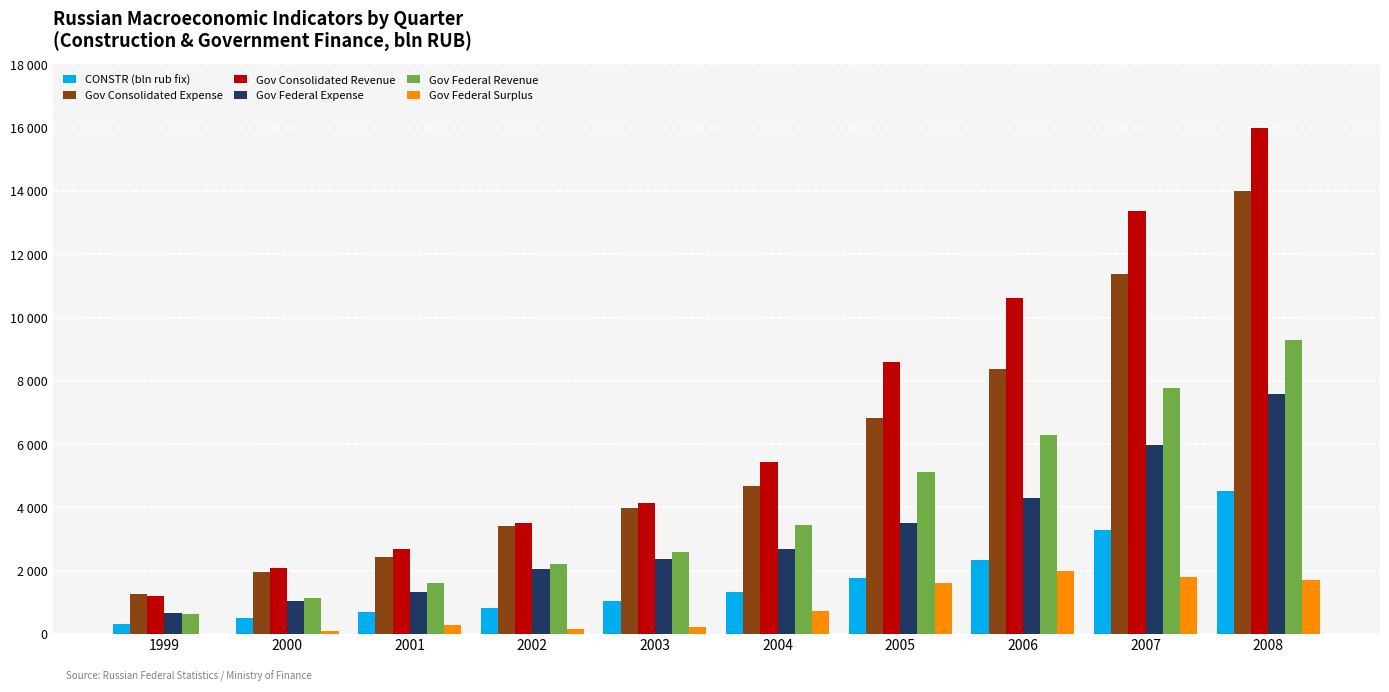

At which label does CONSTR (bln rub fix) reach its peak?

2008